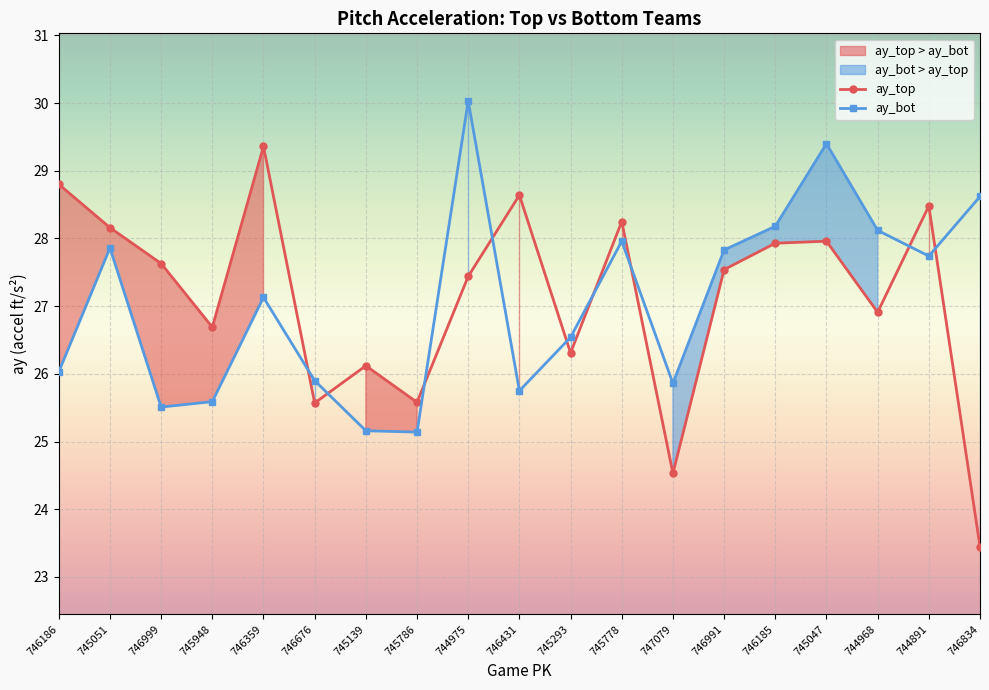

How many lines are shown in the chart?

2